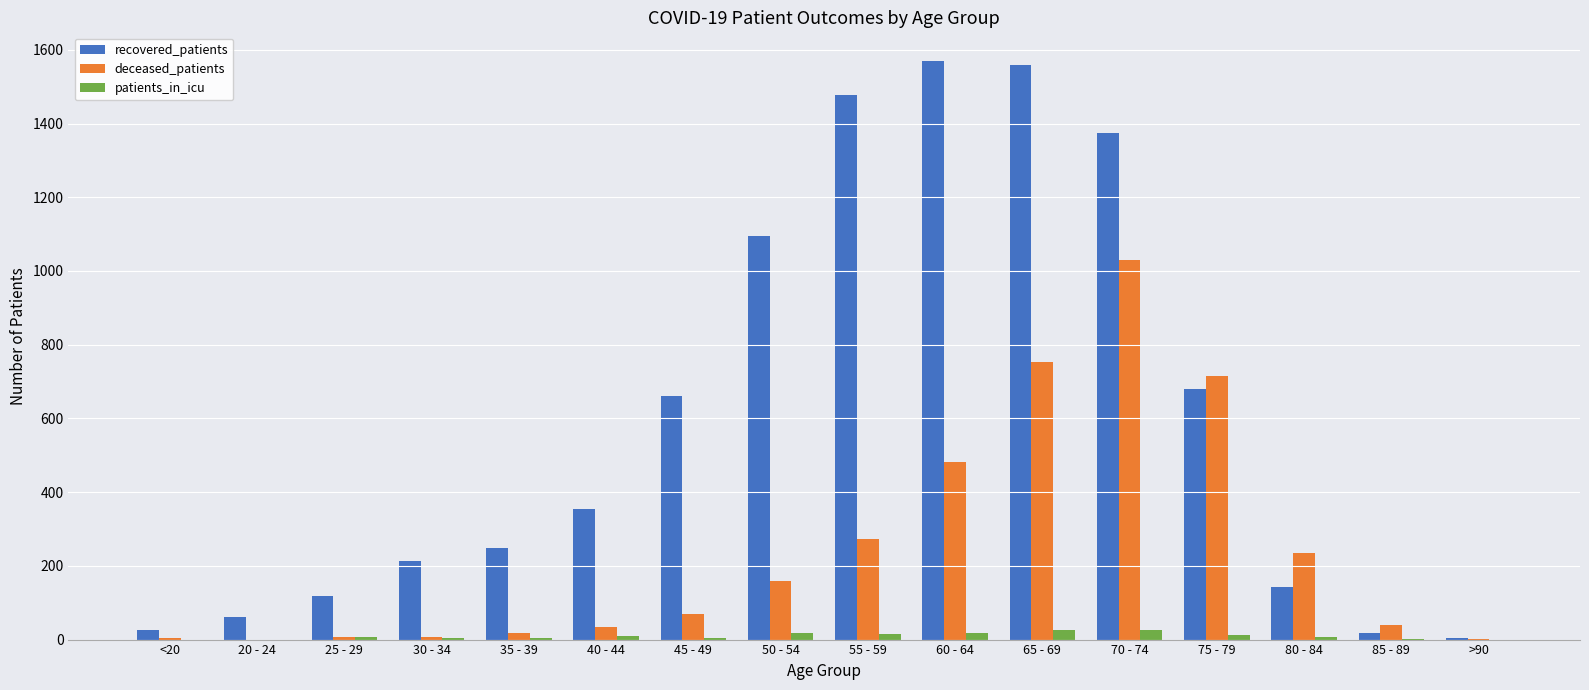

True or false: recovered_patients has a value of 213 at 30 - 34.

True